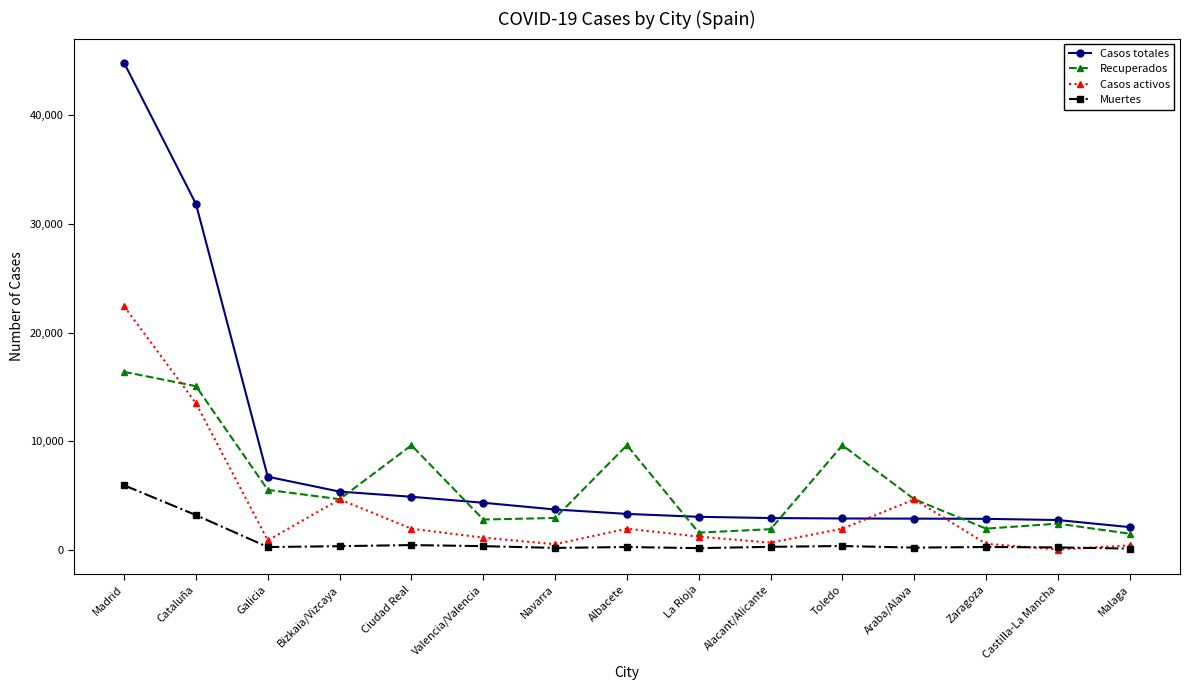

What is the smallest value displayed?

71